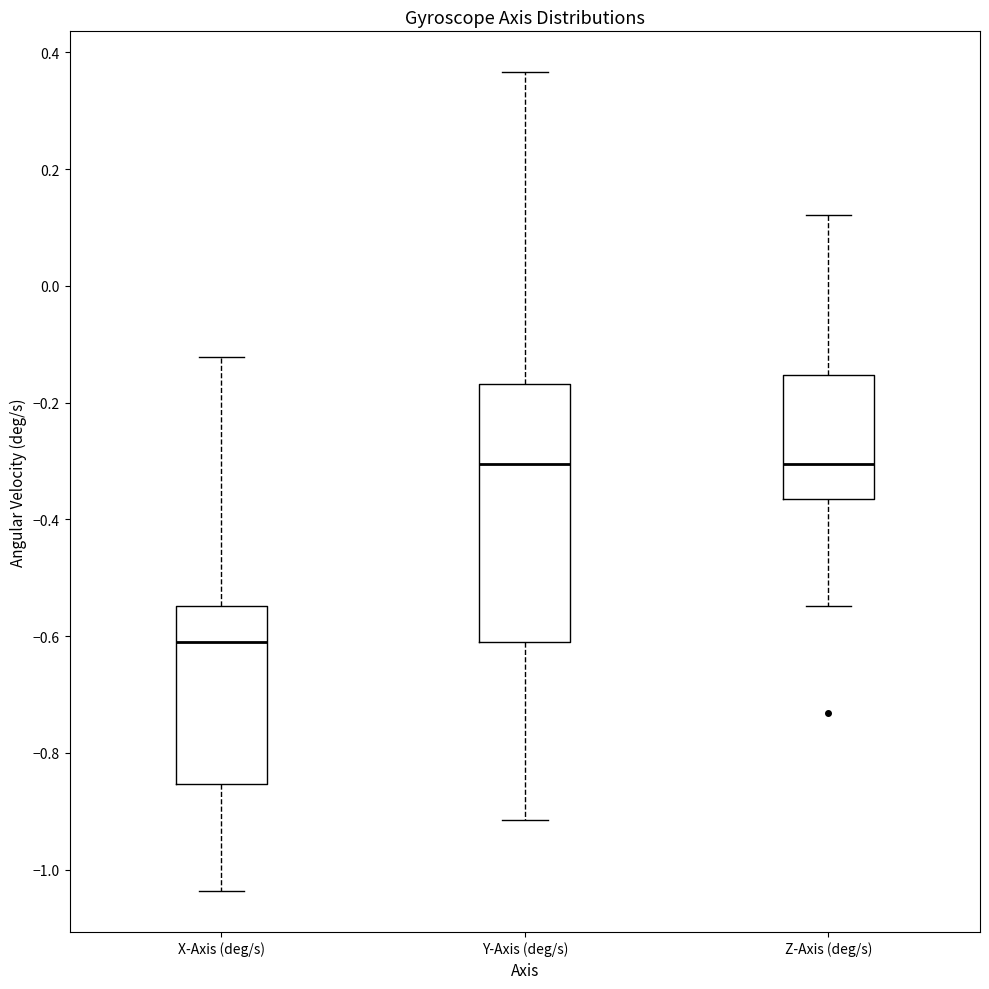

Where does the lower whisker of the box for Z-Axis (deg/s) end on the y-axis? The values are not printed on the chart, so give them approximately, as read against the axis.

-0.54